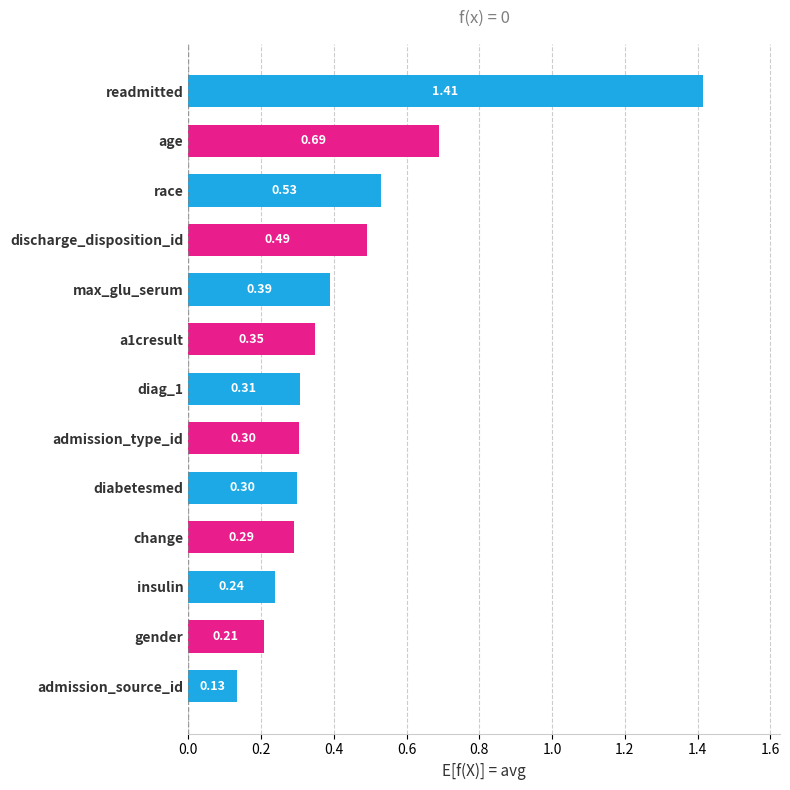

What is the change in value from age to diag_1?

-0.4